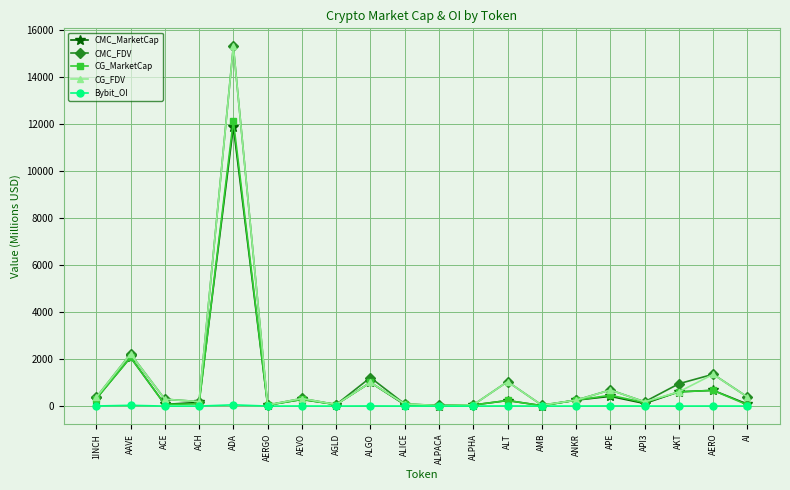

What are all the series names shown in the legend?

CMC_MarketCap, CMC_FDV, CG_MarketCap, CG_FDV, Bybit_OI